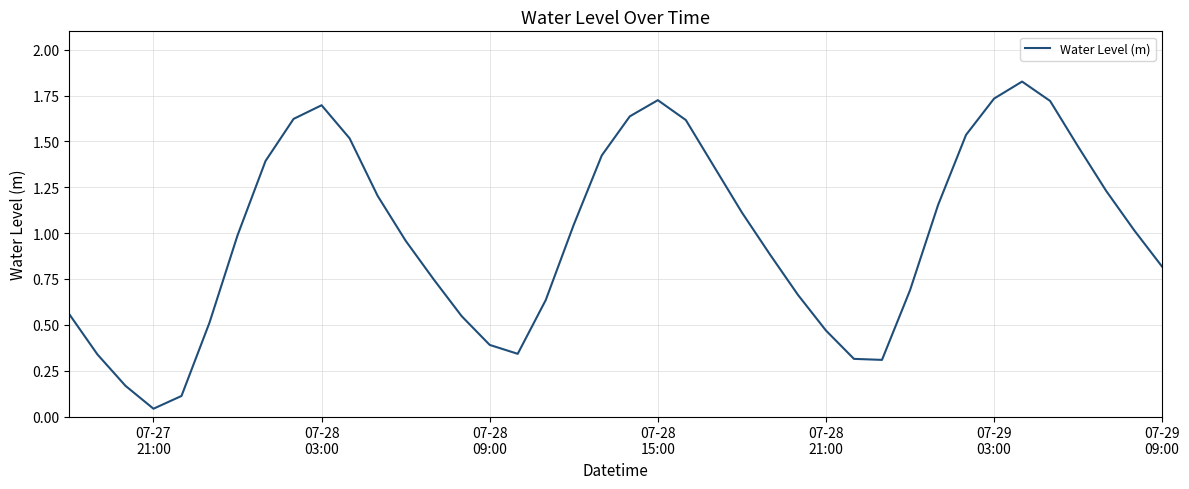

At which category does the chart reach its minimum across all series?

07-27
21:00